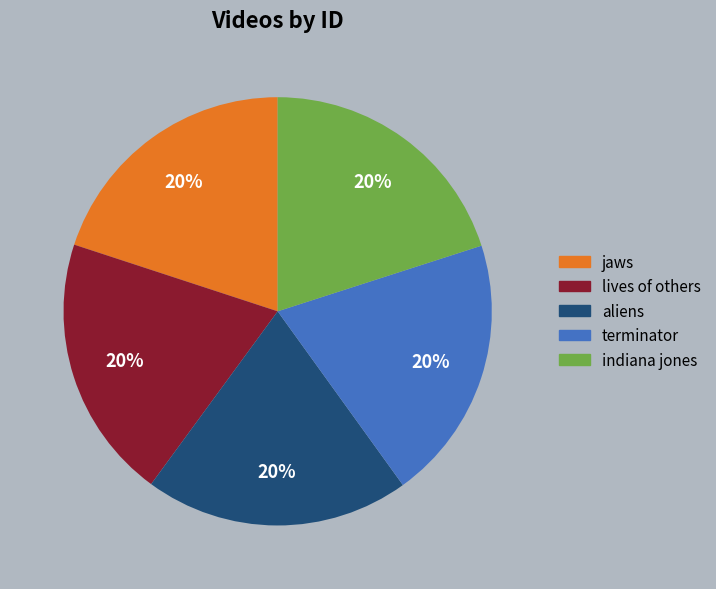

Does any single category account for the majority?

No